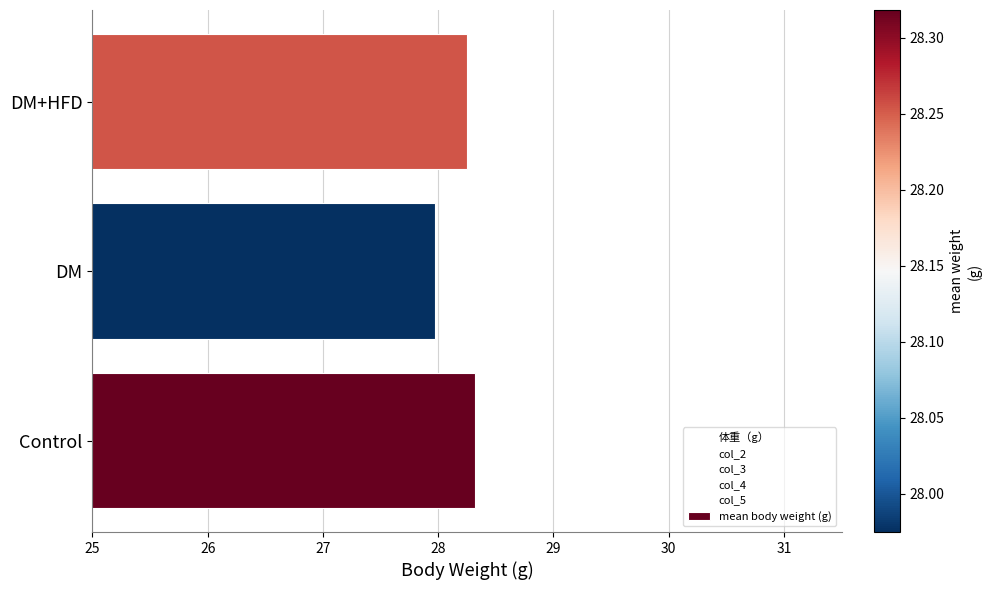

Which has a higher value, DM or DM+HFD?

DM+HFD